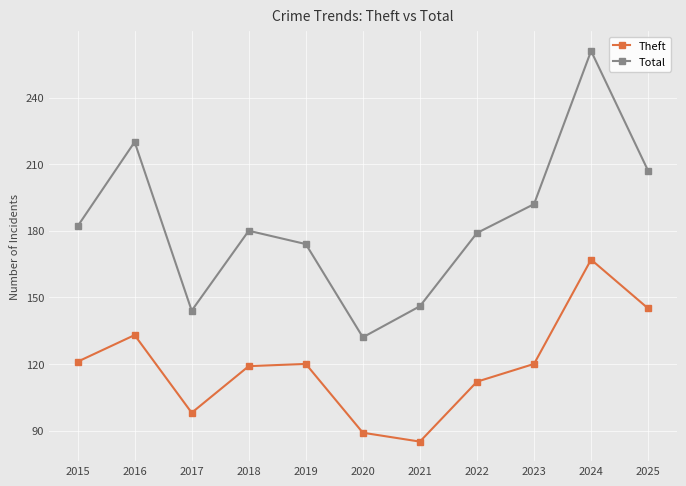

What is the difference between the maximum and minimum values in the Theft series?

82